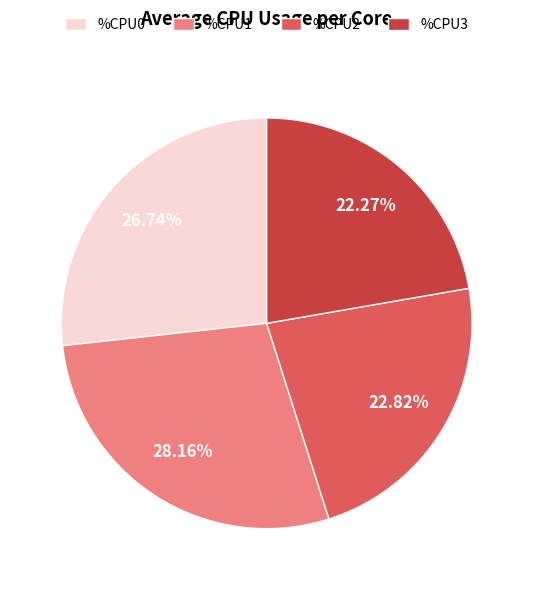

Count the number of slices in the pie.

4